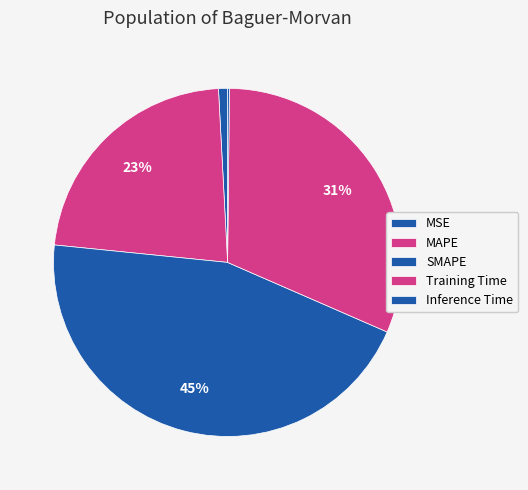

Which slice is the largest?

SMAPE